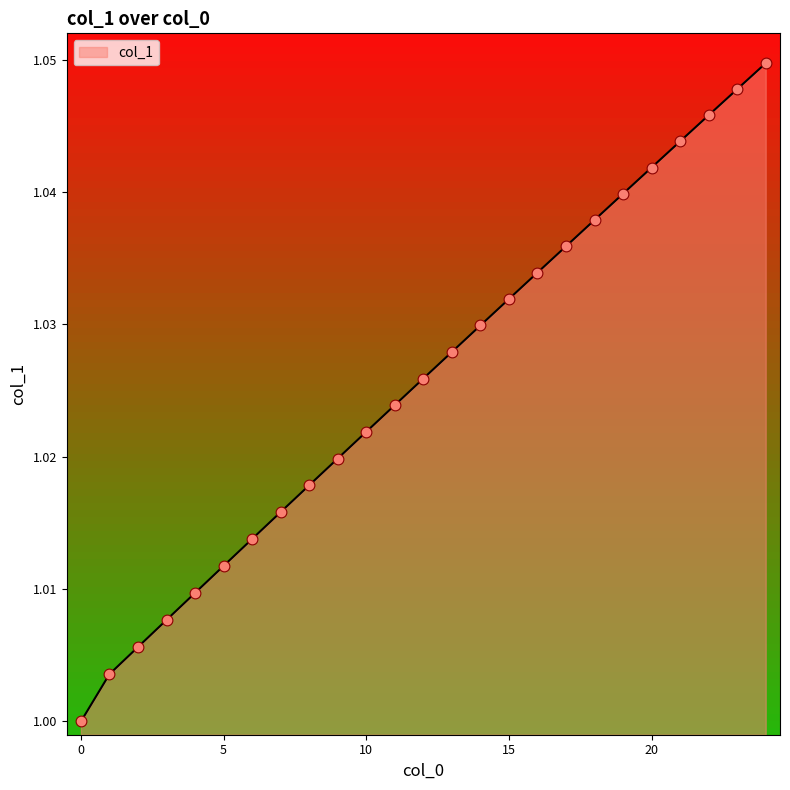

How many lines are shown in the chart?

1